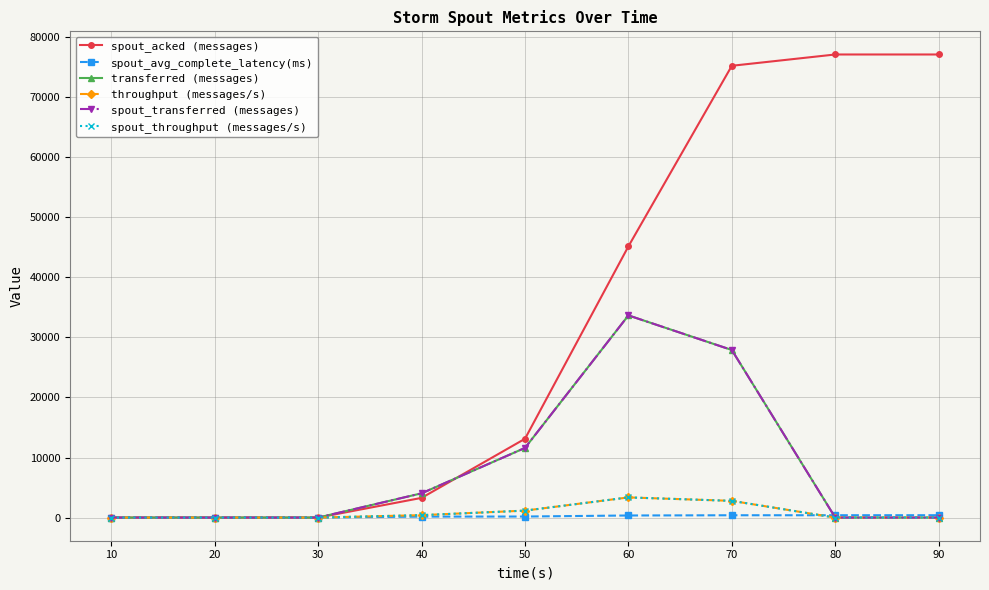

Reading right to left, extract all data points from this chart.

spout_acked (messages): 90=77100.0	80=77100.0	70=75220.0	60=45160.0	50=13120.0	40=3280.0	30=0.0	20=0.0	10=0.0
spout_avg_complete_latency(ms): 90=389.8	80=389.8	70=384.5	60=346.6	50=173.3	40=159.0	30=0.0	20=0.0	10=0.0
transferred (messages): 90=0.0	80=0.0	70=27900.0	60=33660.0	50=11600.0	40=4040.0	30=0.0	20=0.0	10=0.0
throughput (messages/s): 90=0.0	80=0.0	70=2783.0	60=3356.0	50=1157.0	40=403.0	30=0.0	20=0.0	10=0.0
spout_transferred (messages): 90=0.0	80=0.0	70=27900.0	60=33660.0	50=11600.0	40=4040.0	30=0.0	20=0.0	10=0.0
spout_throughput (messages/s): 90=0.0	80=0.0	70=2783.0	60=3356.0	50=1157.0	40=403.0	30=0.0	20=0.0	10=0.0